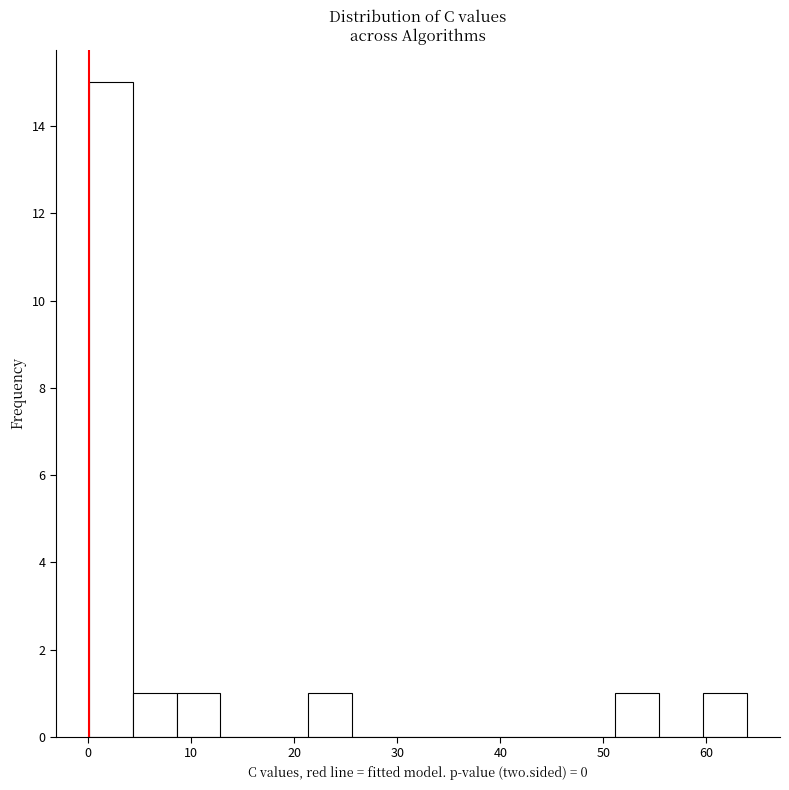

Reading left to right, transcribe this chart: for each bar, give the range it covers on the x-axis and its height. Neither the bar edges nor the heights are printed on the chart, so give them approximately, as read against the axes.

0 to 4: 15
4 to 9: 1
9 to 13: 1
13 to 17: 0
17 to 21: 0
21 to 26: 1
26 to 30: 0
30 to 34: 0
34 to 38: 0
38 to 43: 0
43 to 47: 0
47 to 51: 0
51 to 55: 1
55 to 60: 0
60 to 64: 1